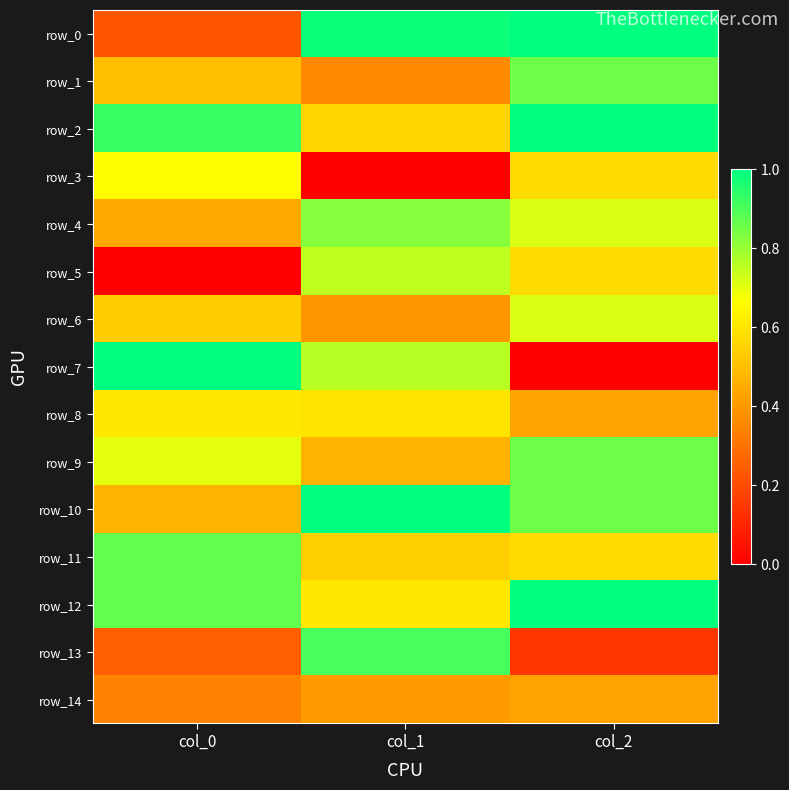

What is the maximum value shown in the chart?

1.0